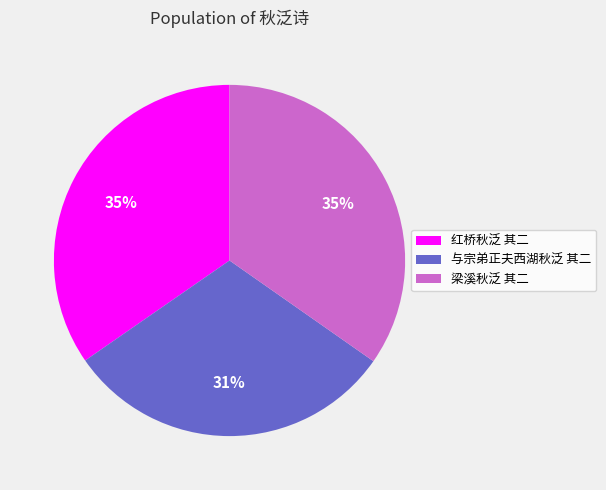

Which slice is the smallest?

与宗弟正夫西湖秋泛 其二